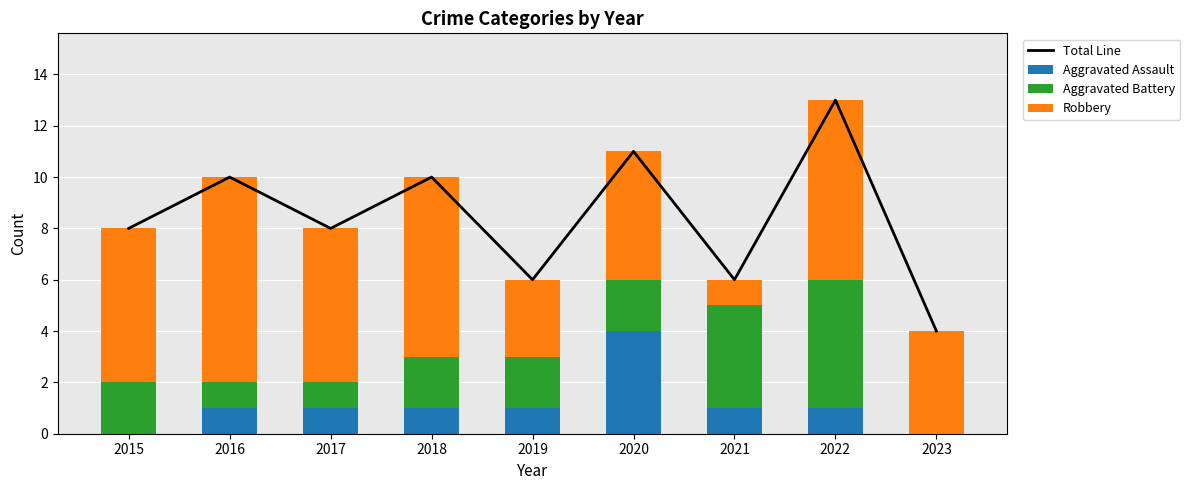

The Total Line series shows 8 at 2017. True or false?

True